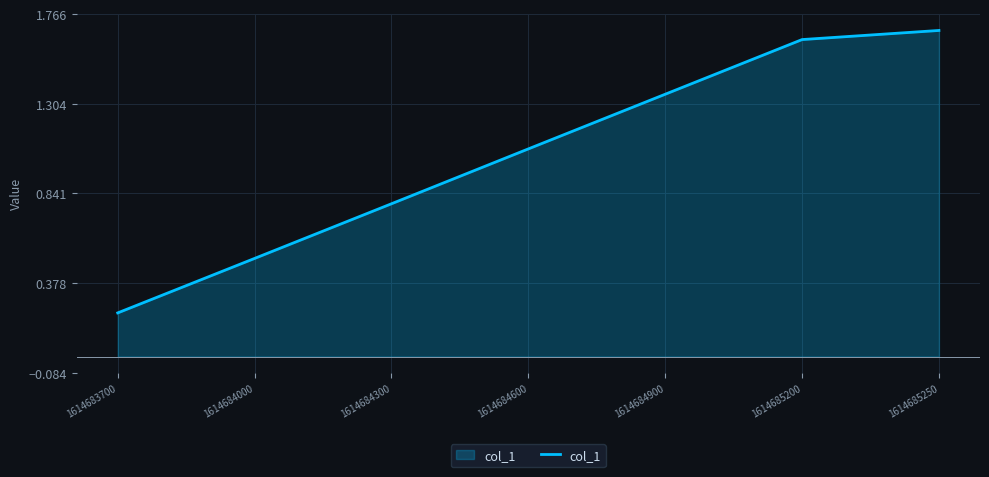

What is the maximum value shown in the chart?

1.7